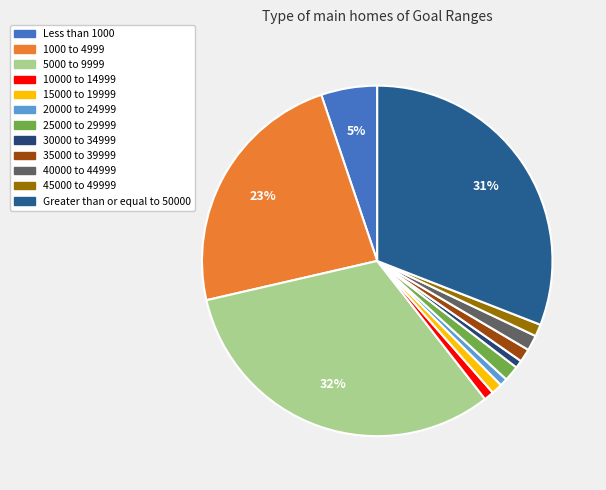

True or false: 35000 to 39999 accounts for 11% of the total.

False